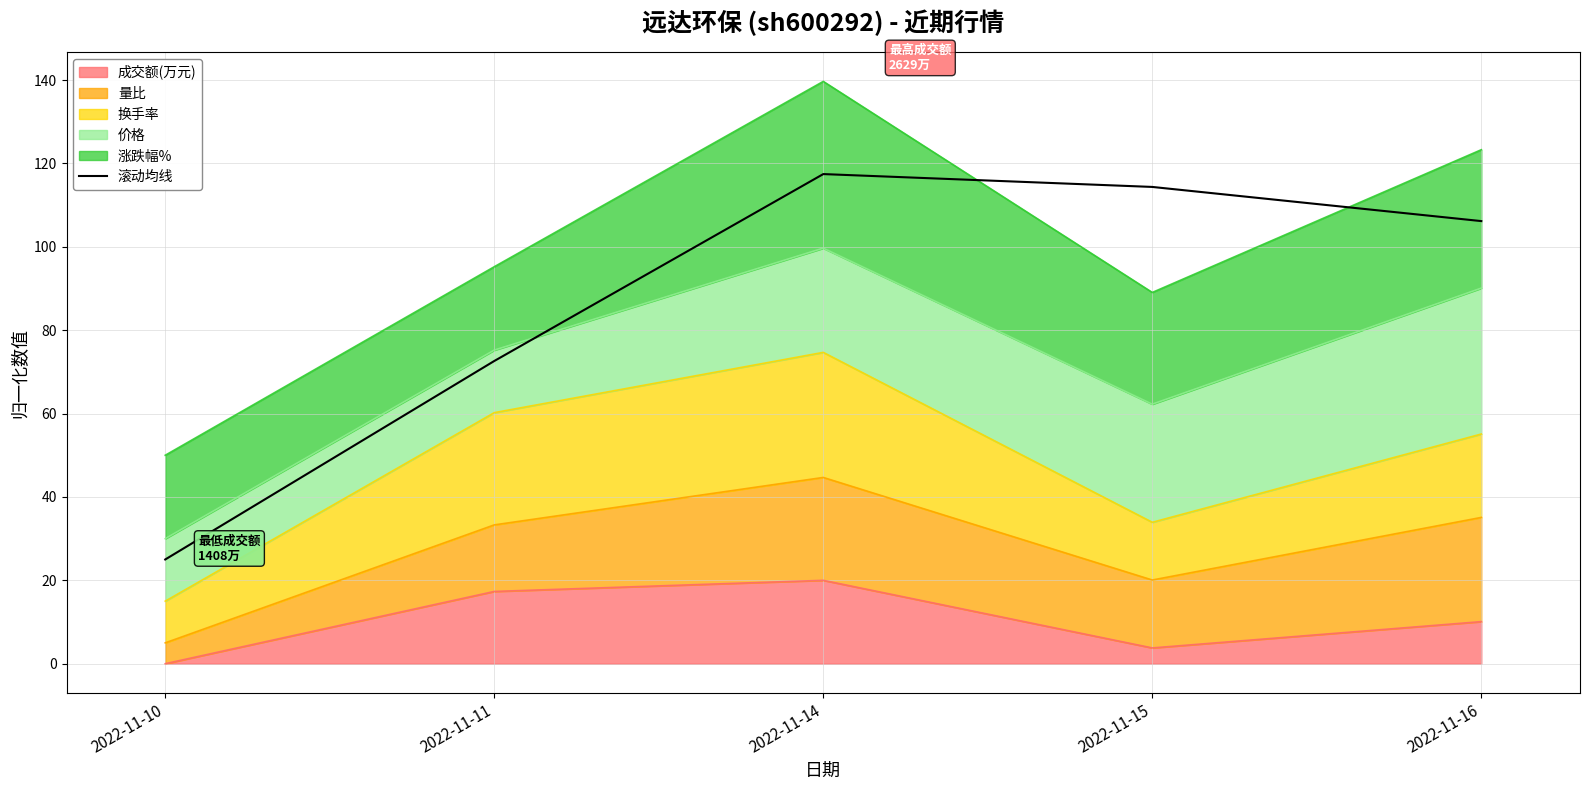

At which label does the data first exceed 106?

2022-11-14